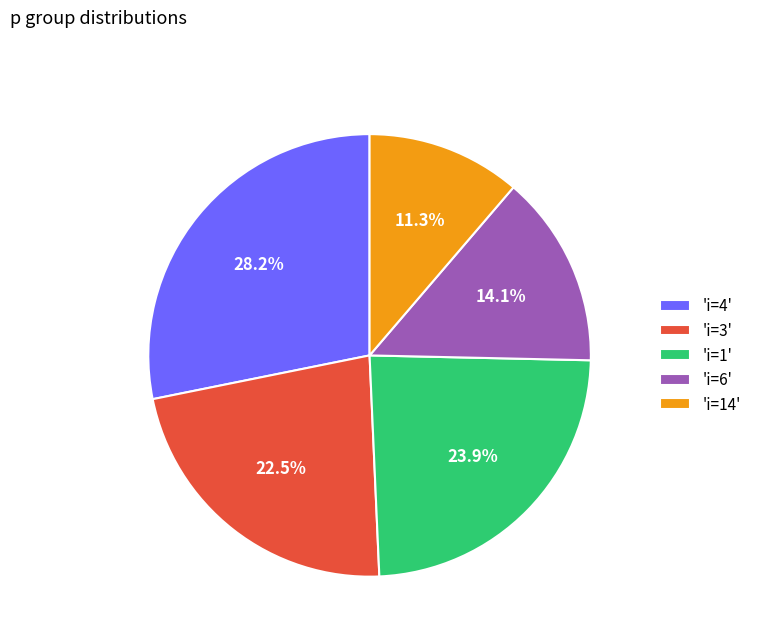

Which slice is the smallest?

'i=14'